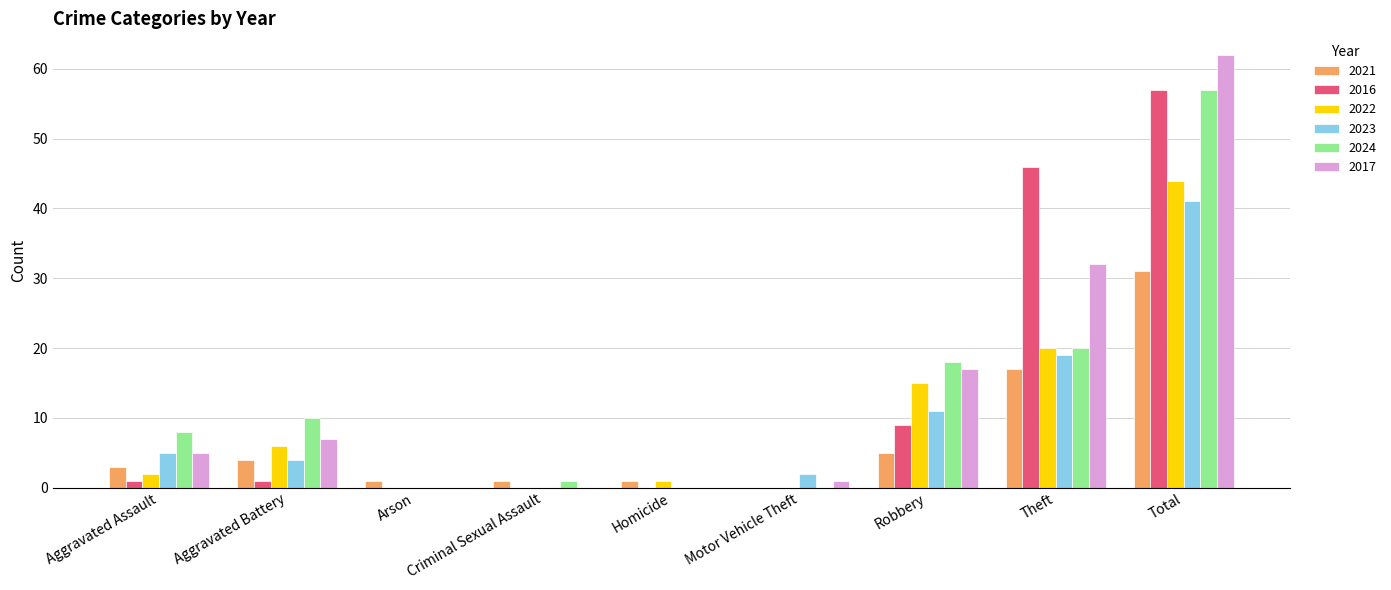

Which series has the largest total across all categories?

2017